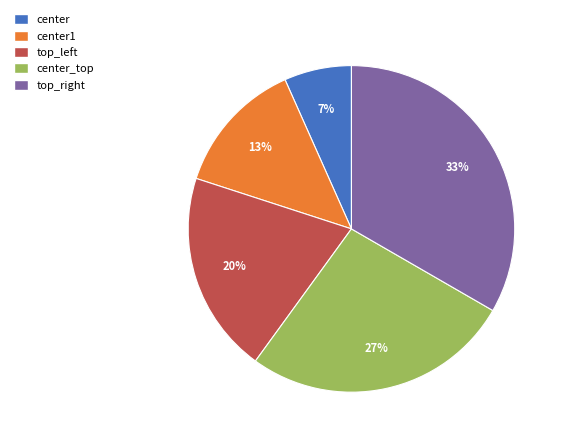

Is there any slice that represents more than half of the pie?

No